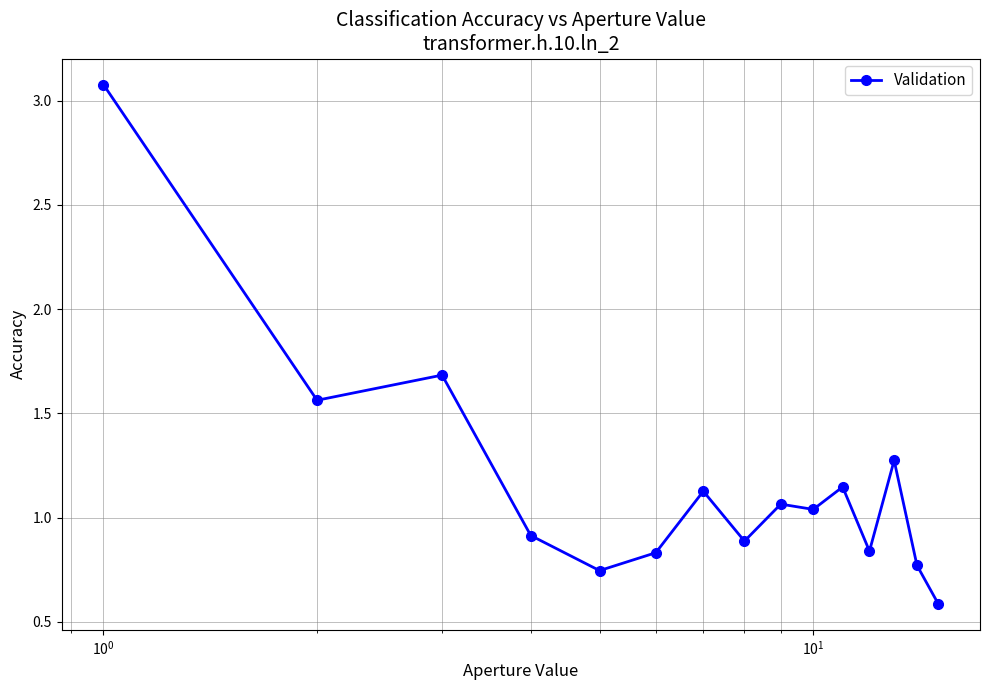

What is the average value?

1.2